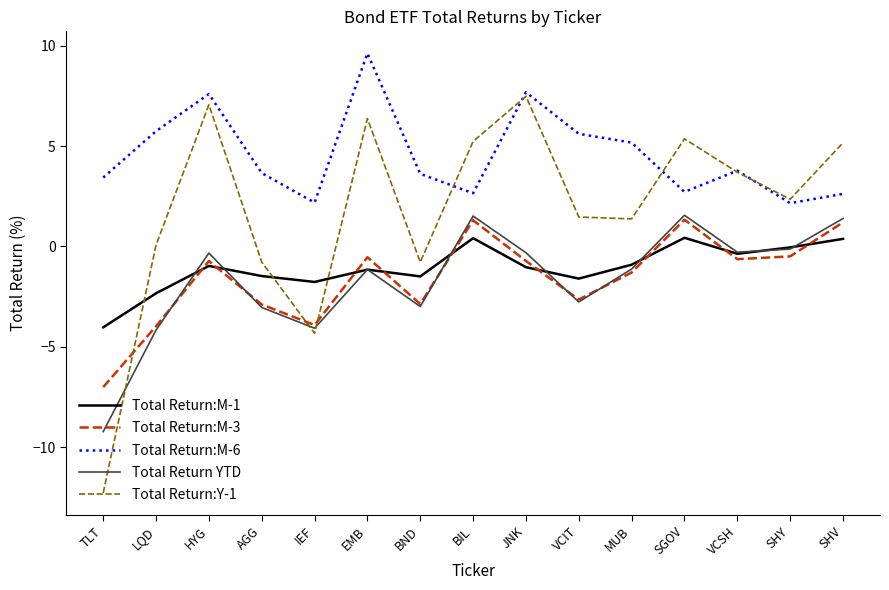

How many lines are shown in the chart?

5